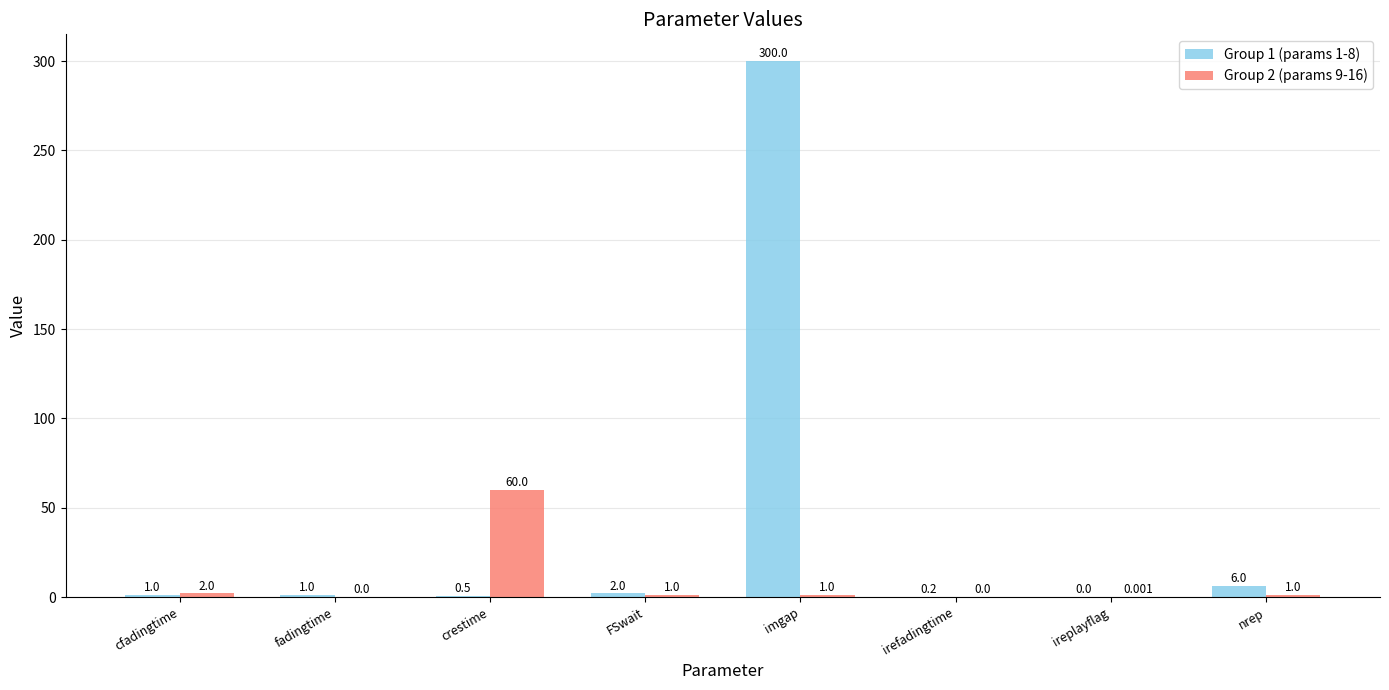

At which label does Group 2 (params 9-16) first exceed 1?

cfadingtime